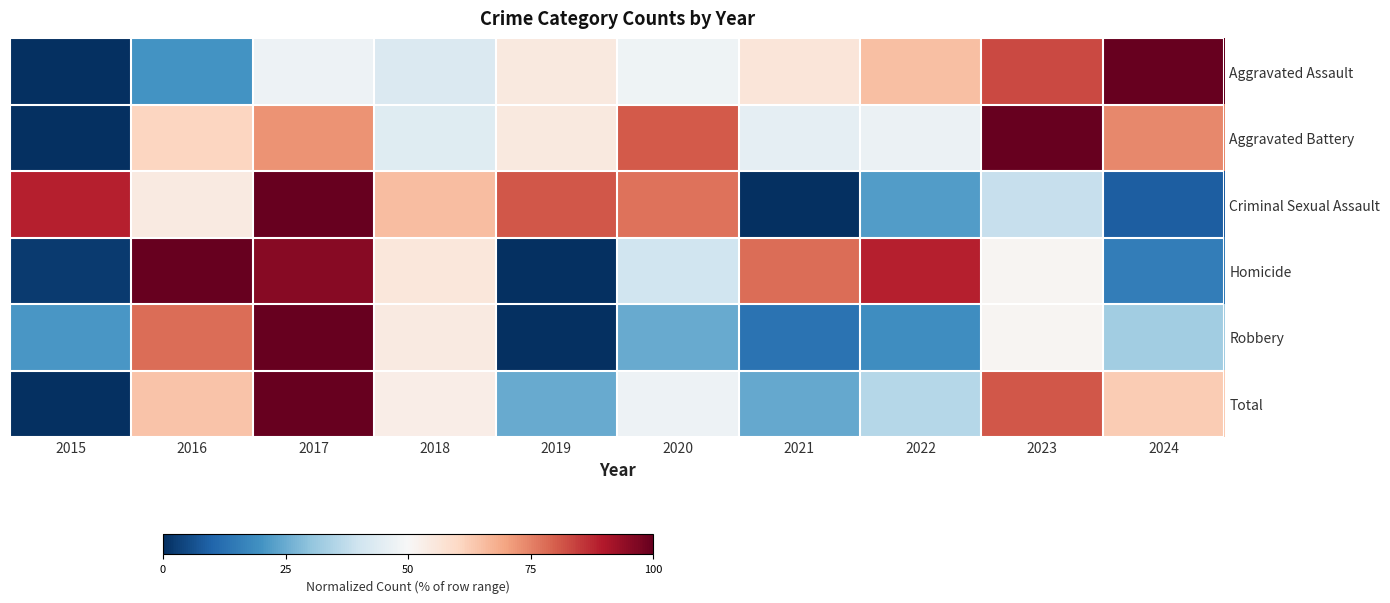

How many data points does each series have?

10